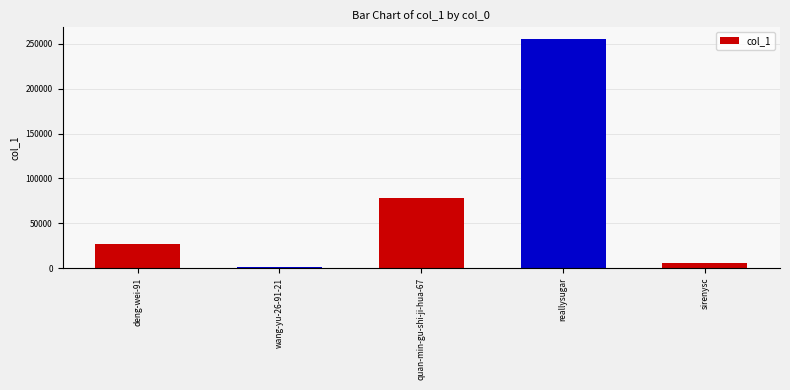

Where is the data nearest to the value 128482?

quan-min-gu-shi-ji-hua-67